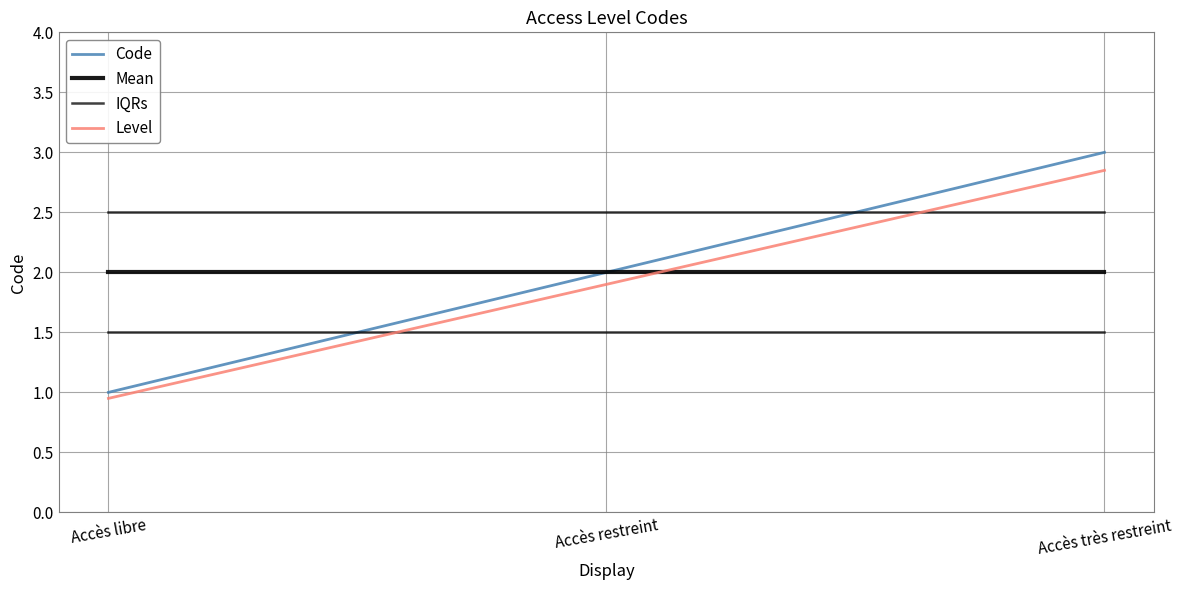

Does the chart have visible grid lines?

Yes